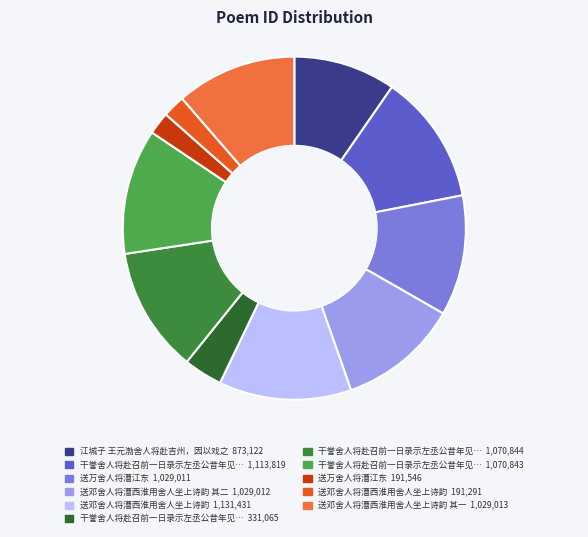

Is there a majority slice in this chart?

No